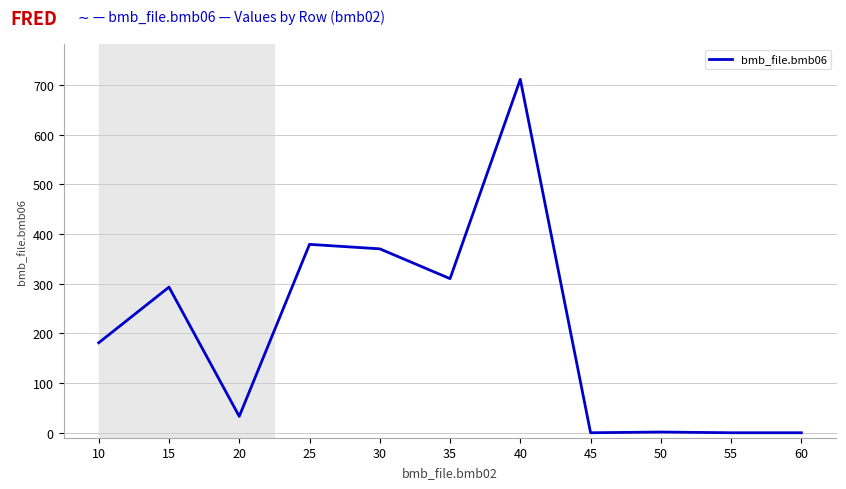

What is the difference between the second highest and second lowest values?

379.0